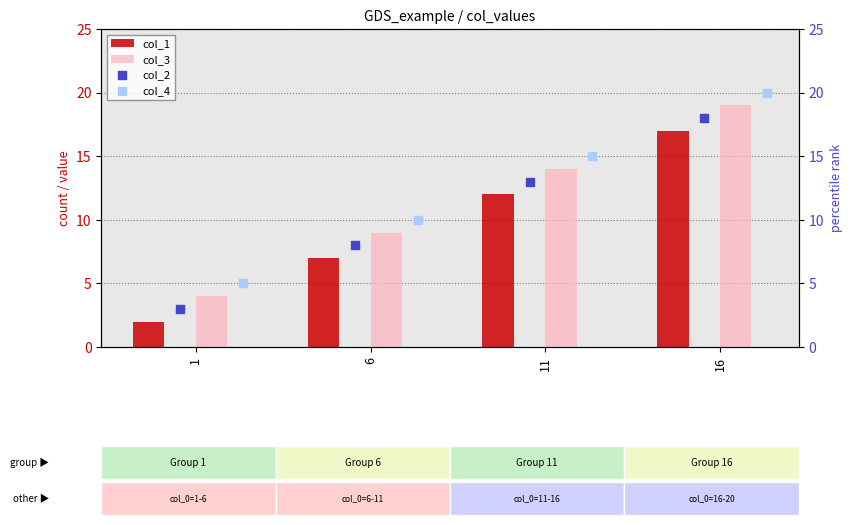

Which series reaches the minimum Y coordinate?

col_1